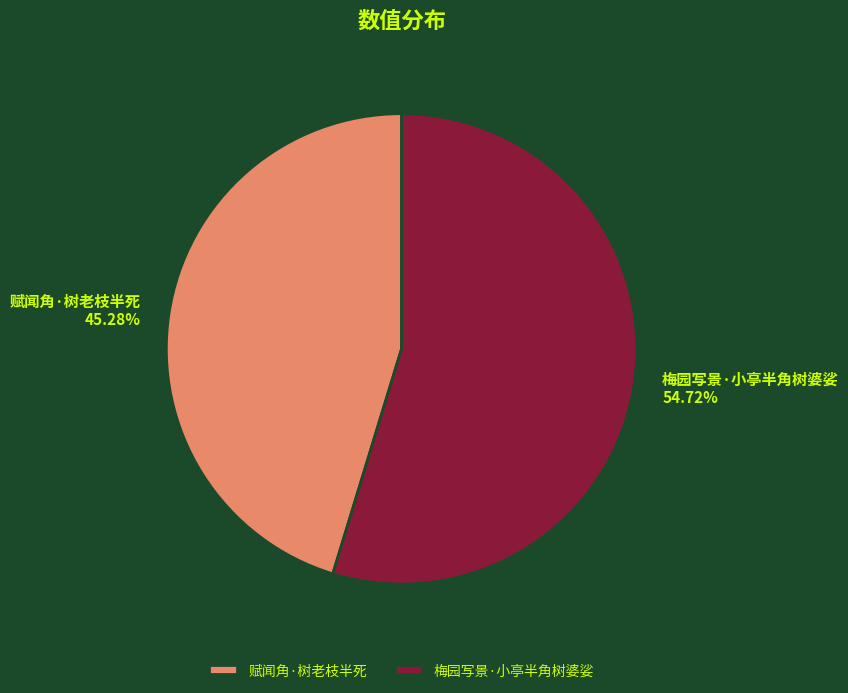

To the nearest percent, what is the average slice percentage?

50%